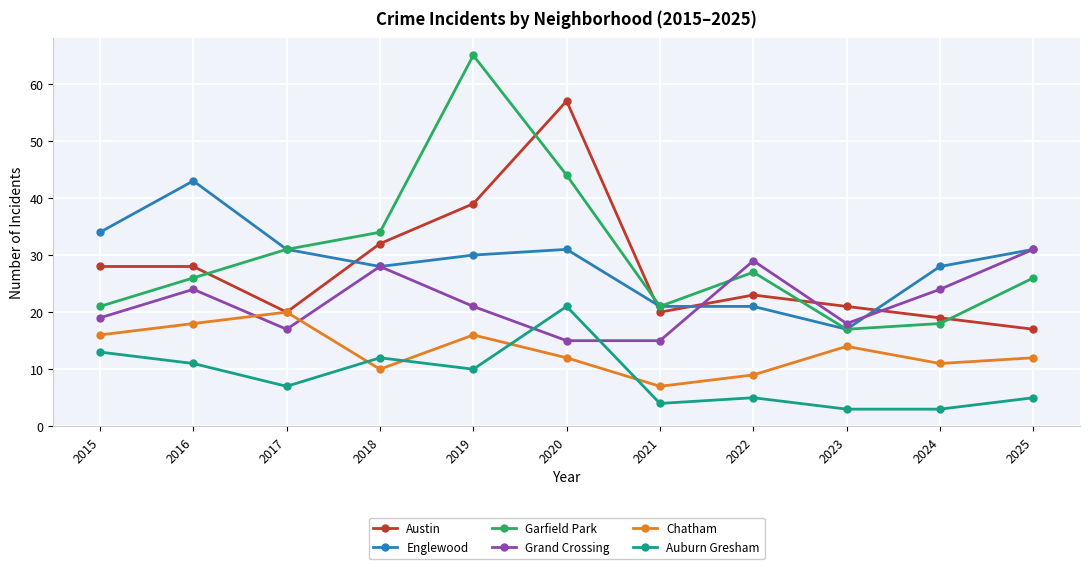

At 2022, list the series in order from largest to smallest.

Grand Crossing, Garfield Park, Austin, Englewood, Chatham, Auburn Gresham